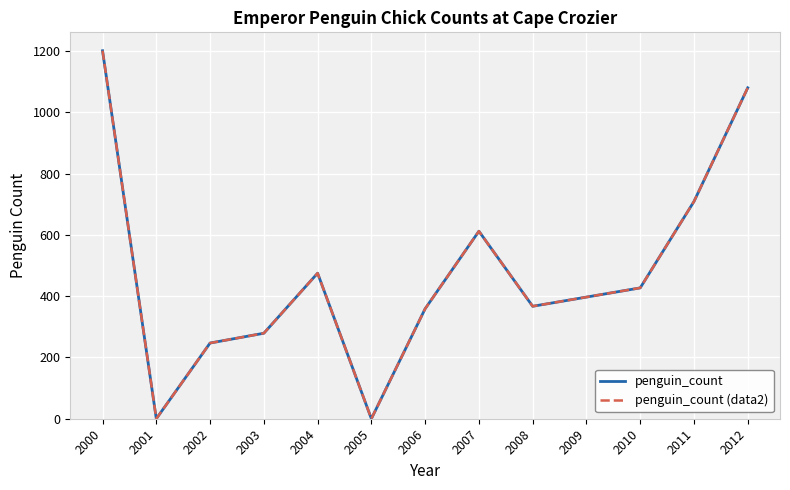

What is the difference between the second highest and second lowest values in the penguin_count (data2) series?

1080